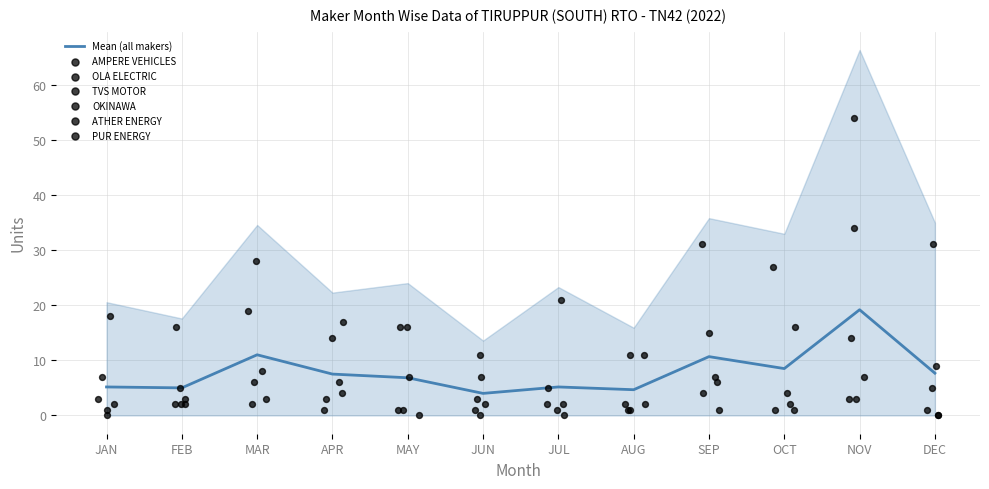

At which category is the sum across all series the highest?

NOV